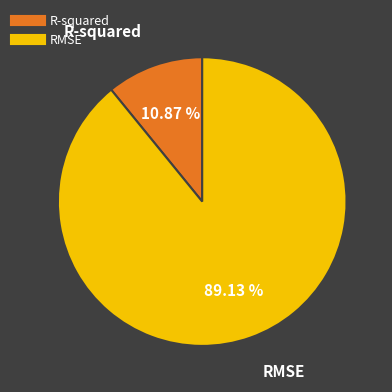

Which slice is the largest?

RMSE